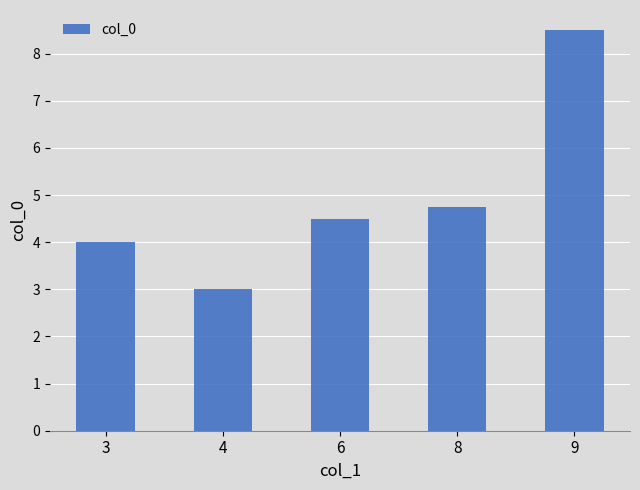

What is the difference between the maximum and minimum values?

5.5